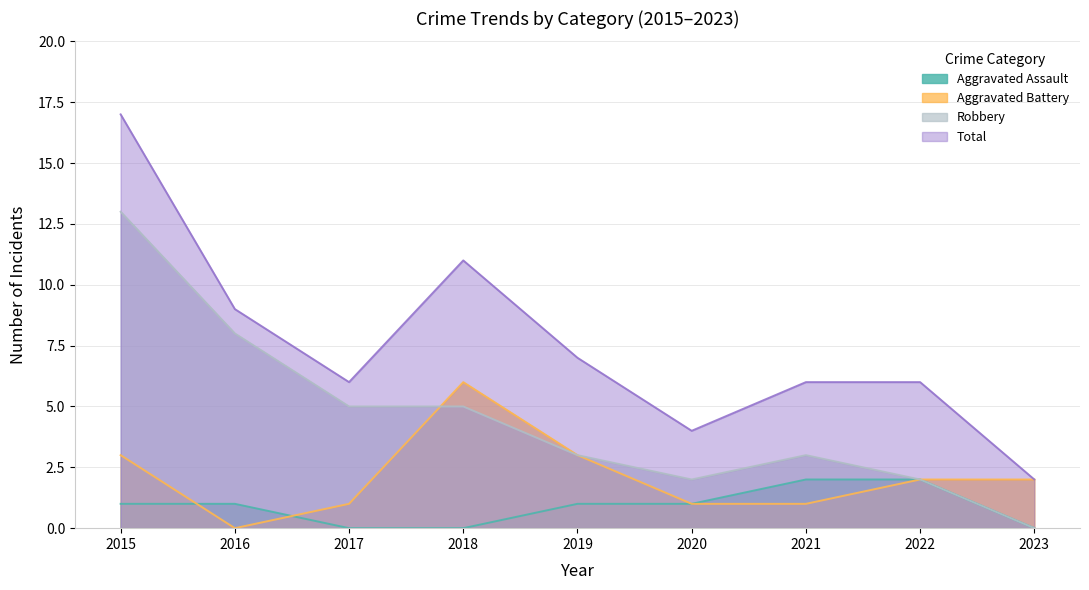

How many lines are shown in the chart?

4